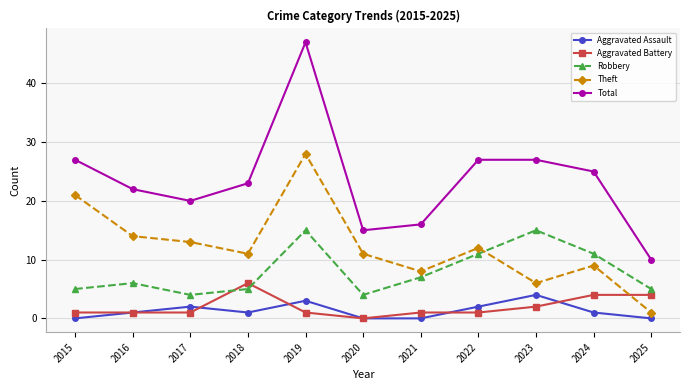

What is the difference between the highest and lowest values at 2017?

19